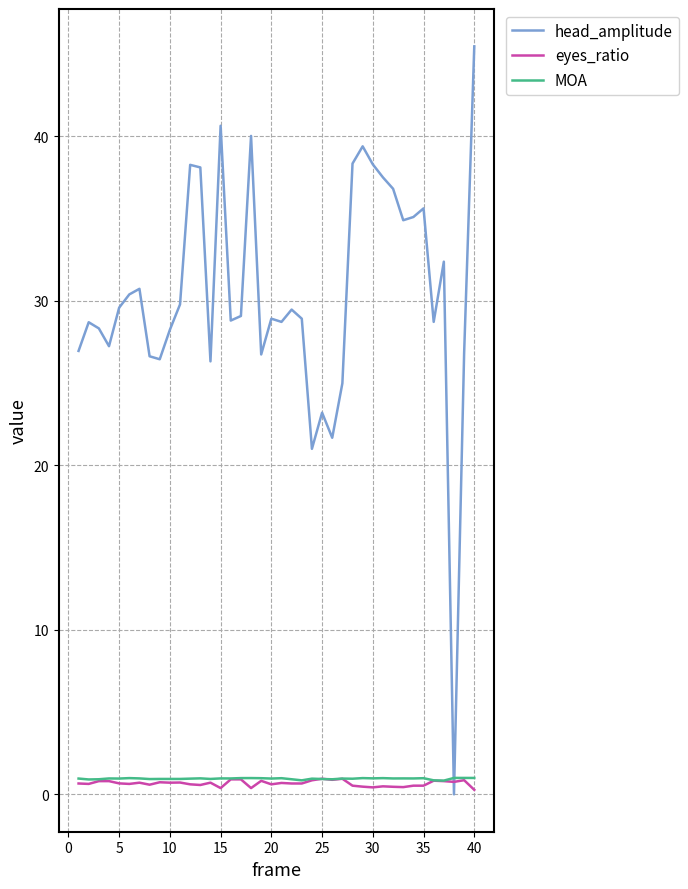

Which series has the widest spread of values?

head_amplitude